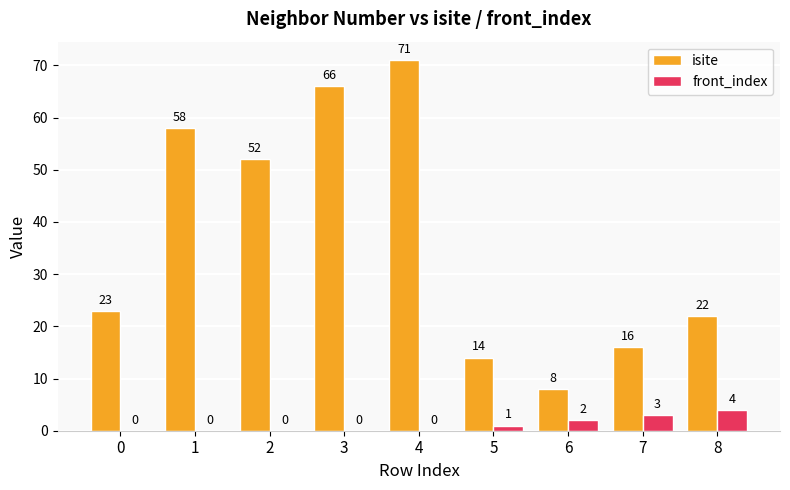

How many front_index values are between 0 and 2?

7